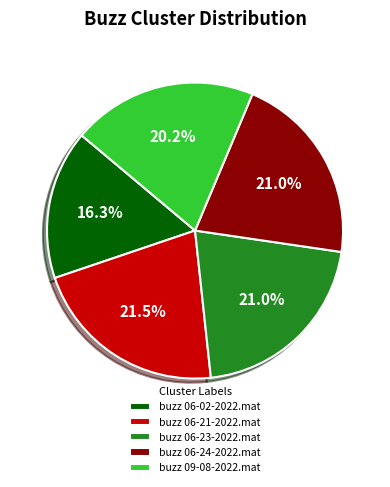

True or false: buzz 09-08-2022.mat accounts for 27% of the total.

False